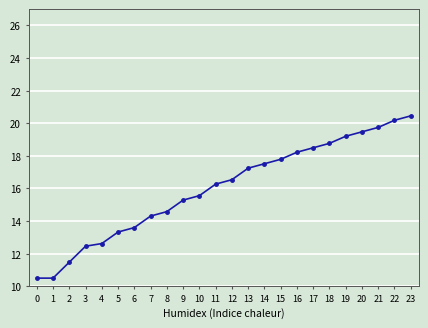

What is the ratio of the value at 12 to the value at 8?

1.1